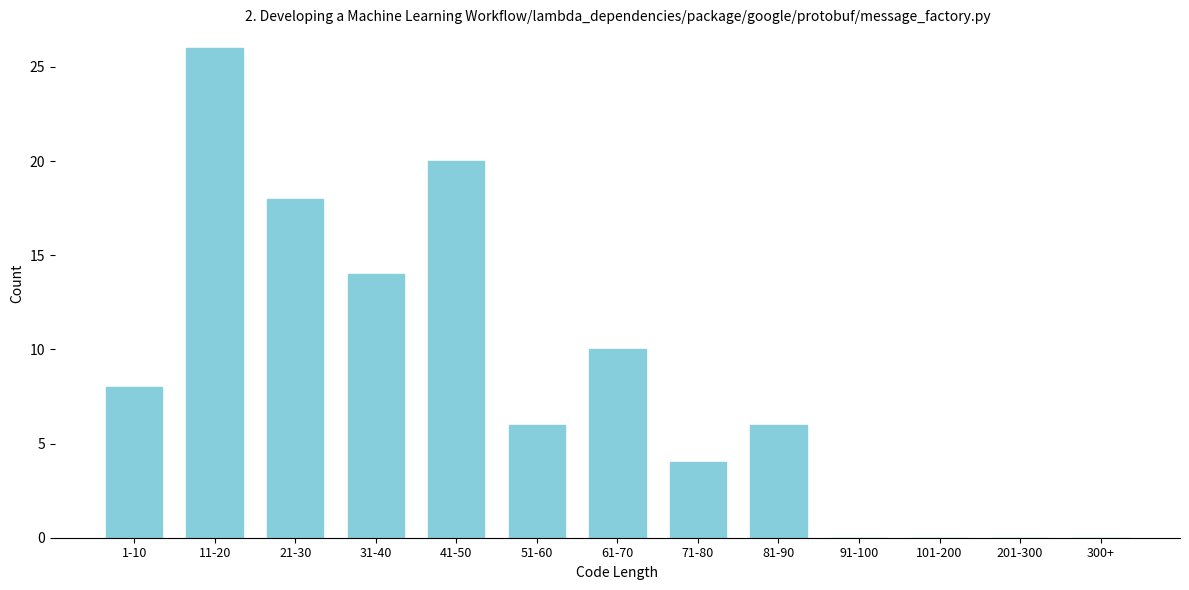

Reading right to left, transcribe all the data shown in this chart.

300+=0	201-300=0	101-200=0	91-100=0	81-90=6	71-80=4	61-70=10	51-60=6	41-50=20	31-40=14	21-30=18	11-20=26	1-10=8